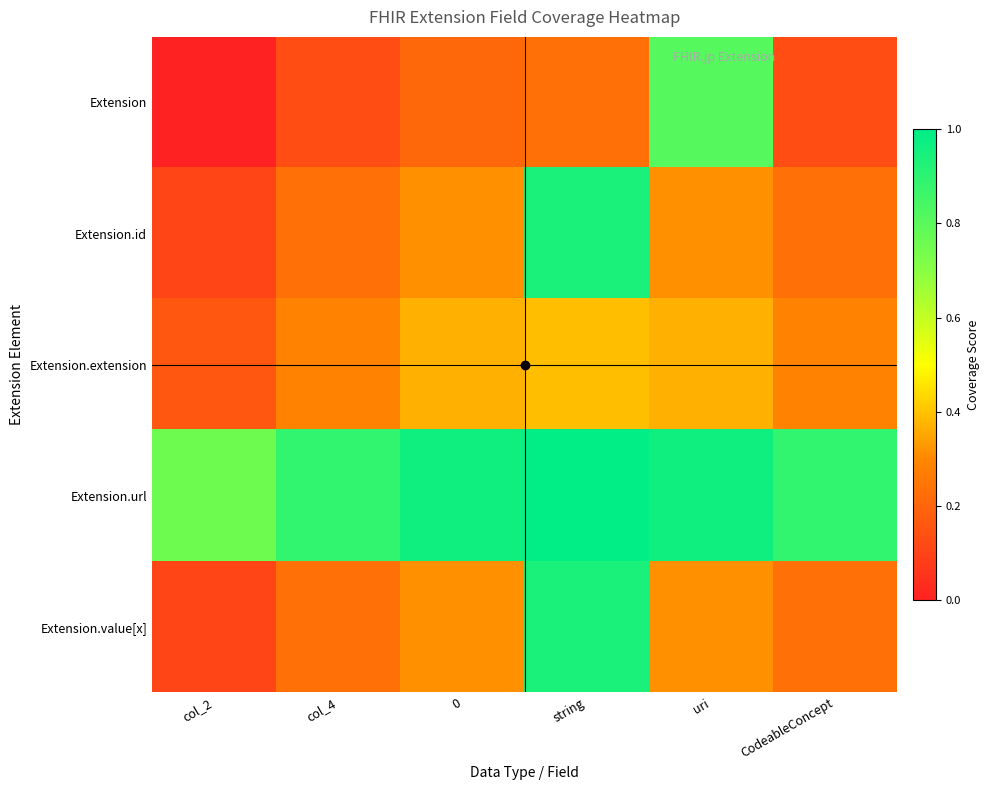

Reading right to left, what are all the values shown in this chart?

Extension: CodeableConcept=0.1	uri=0.8	string=0.2	0=0.2	col_4=0.1	col_2=0.0
Extension.id: CodeableConcept=0.2	uri=0.3	string=0.9	0=0.3	col_4=0.2	col_2=0.1
Extension.extension: CodeableConcept=0.3	uri=0.4	string=0.4	0=0.4	col_4=0.3	col_2=0.2
Extension.url: CodeableConcept=0.9	uri=1.0	string=1.0	0=1.0	col_4=0.9	col_2=0.8
Extension.value[x]: CodeableConcept=0.2	uri=0.3	string=0.9	0=0.3	col_4=0.2	col_2=0.1